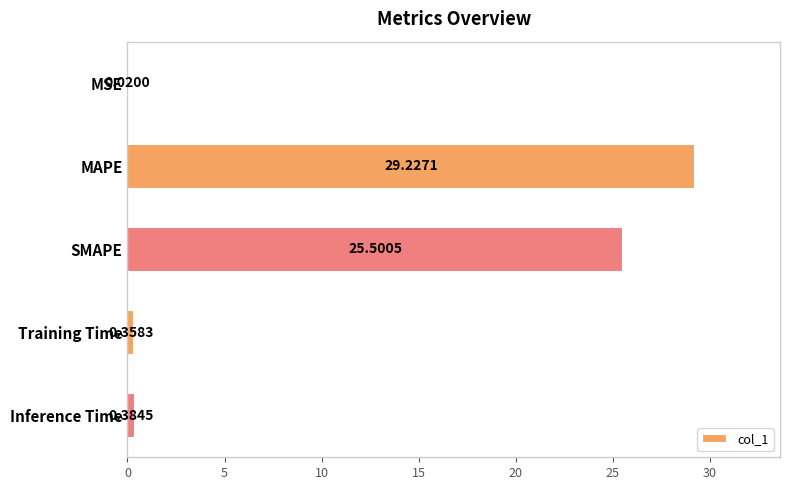

At which label is the value closest to 14?

SMAPE